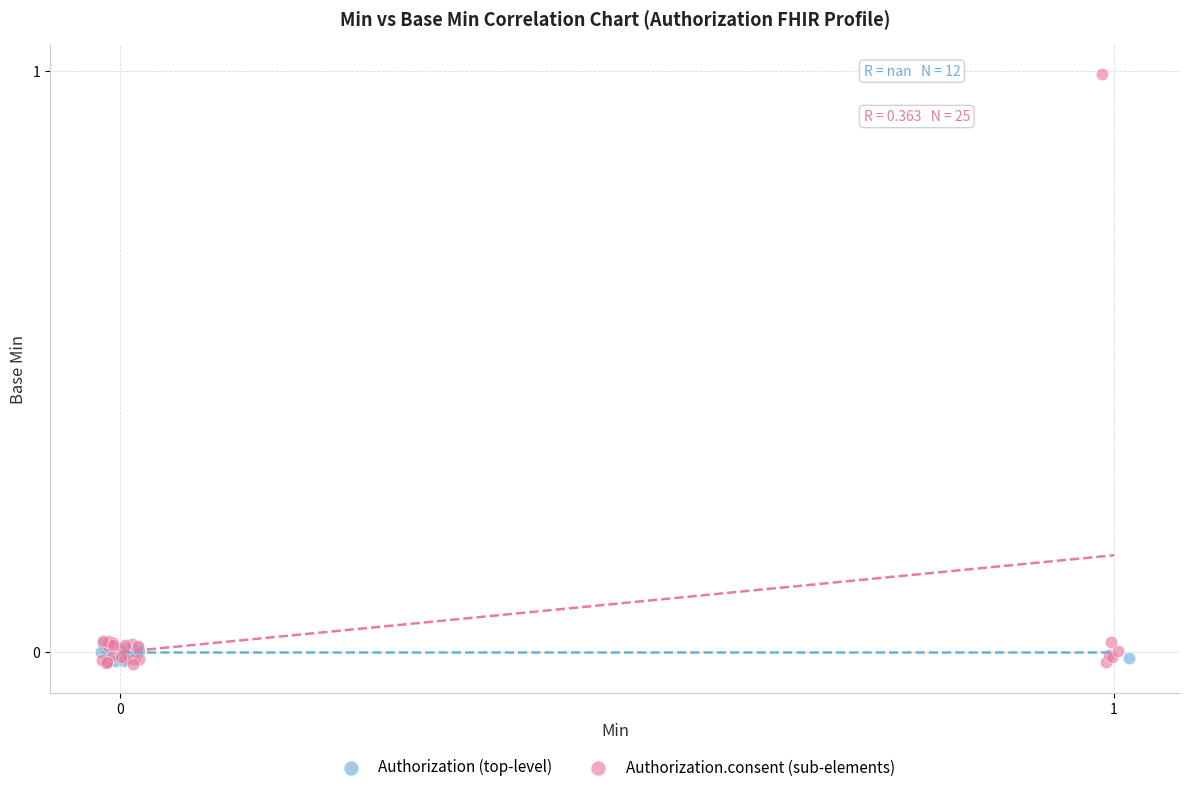

Which series has the largest Y range (max minus min)?

Authorization.consent (sub-elements)